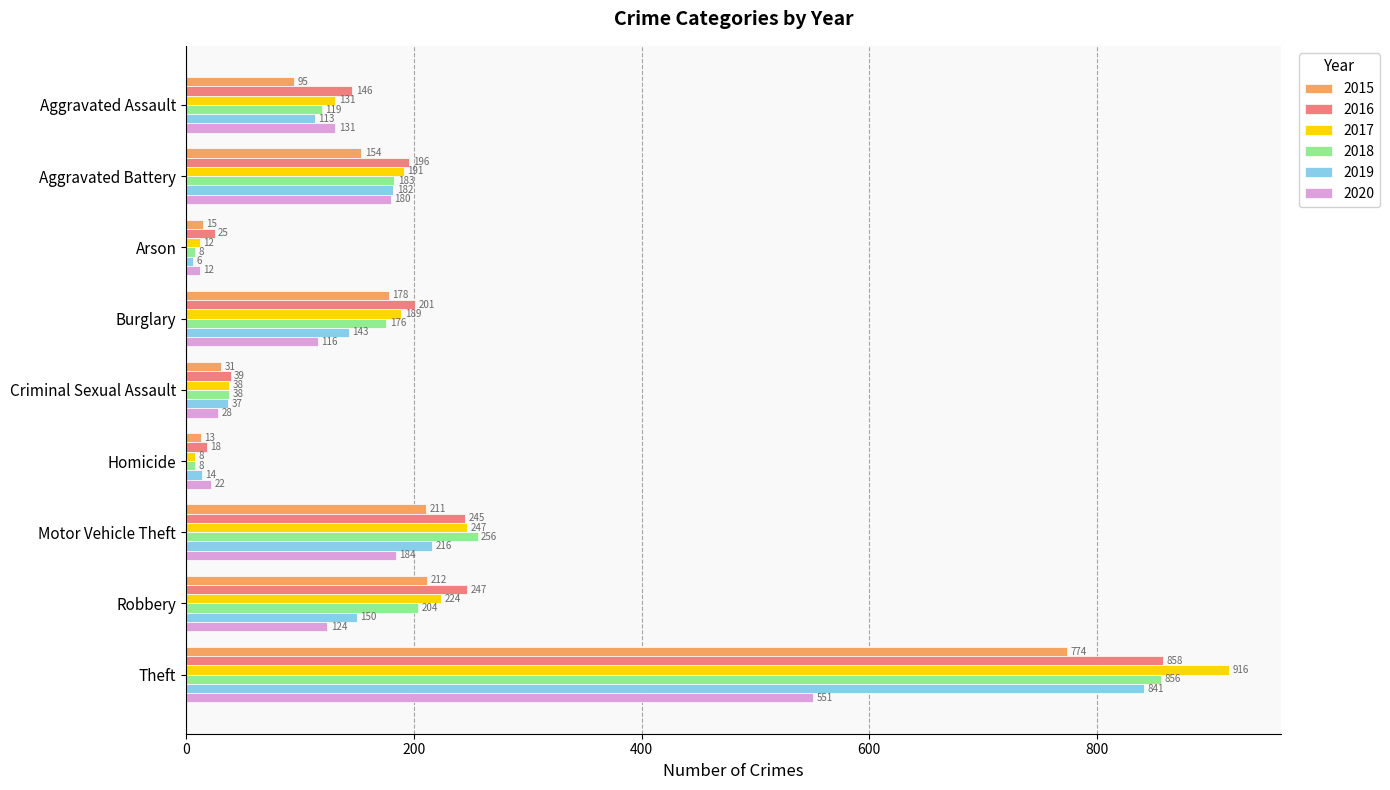

True or false: 2017 has a value of 1345 at Theft.

False